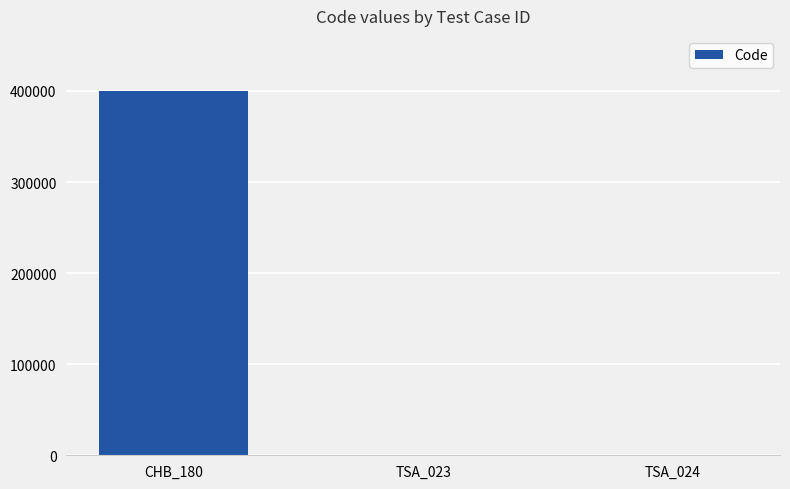

Count the number of categories in the chart.

3